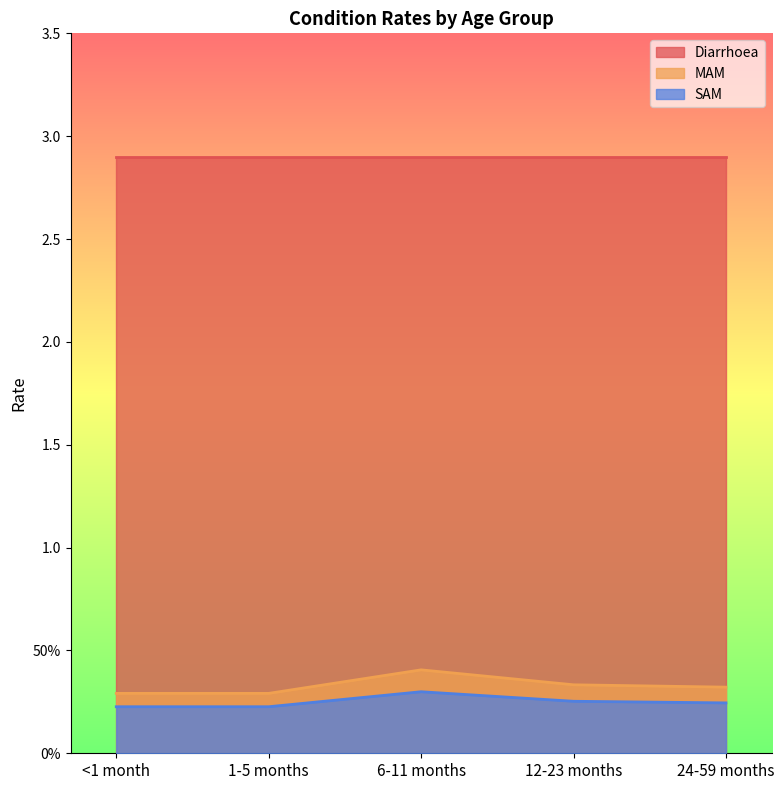

Which series has the widest spread of values?

MAM